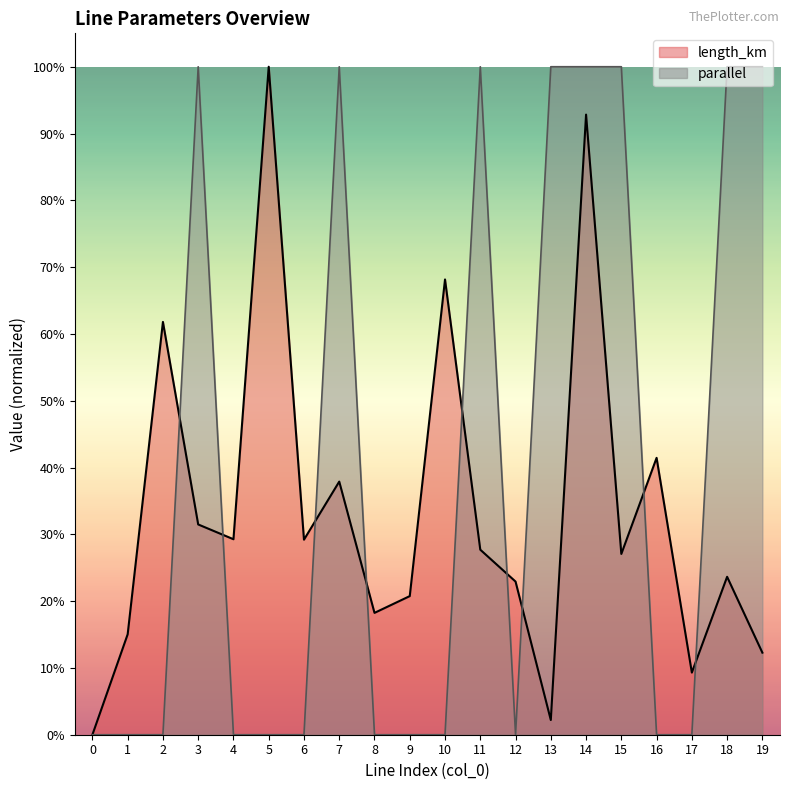

Which label corresponds to the largest value in the chart?

3